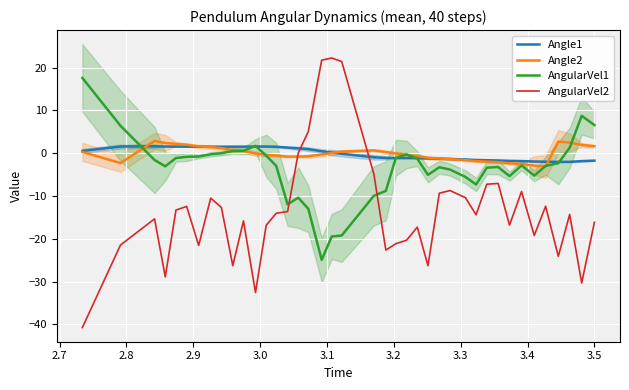

Which series ends up on top after the final intersection of AngularVel2 and Angle1?

Angle1